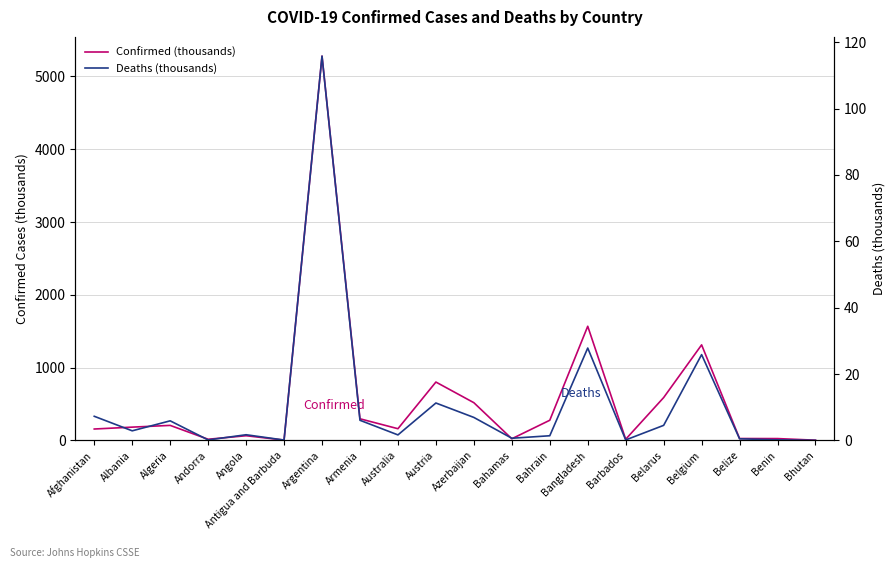

True or false: Deaths (thousands) and Confirmed (thousands) cross at least once.

False